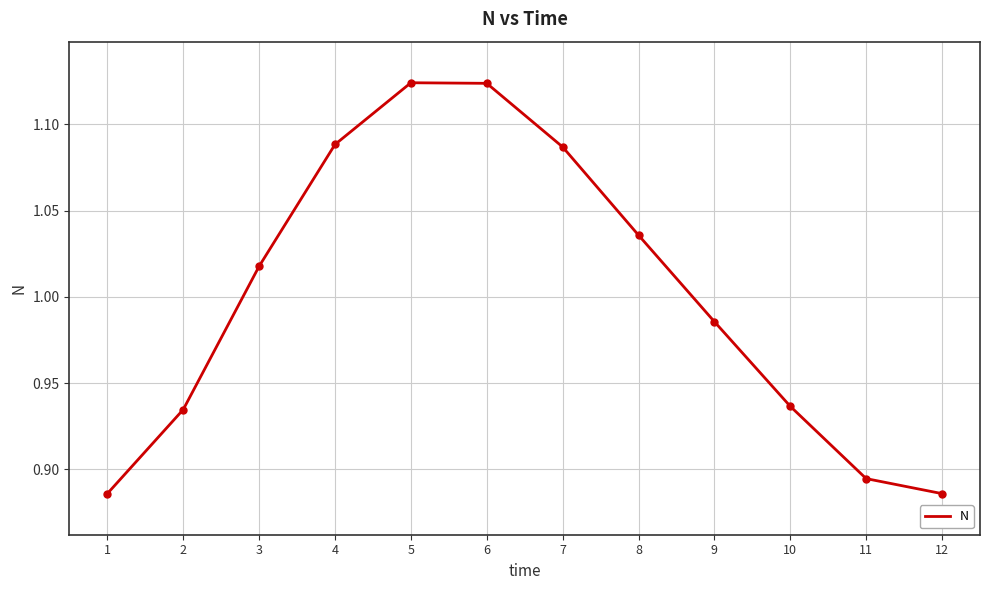

What is the change in value from 1 to 8?

+0.1